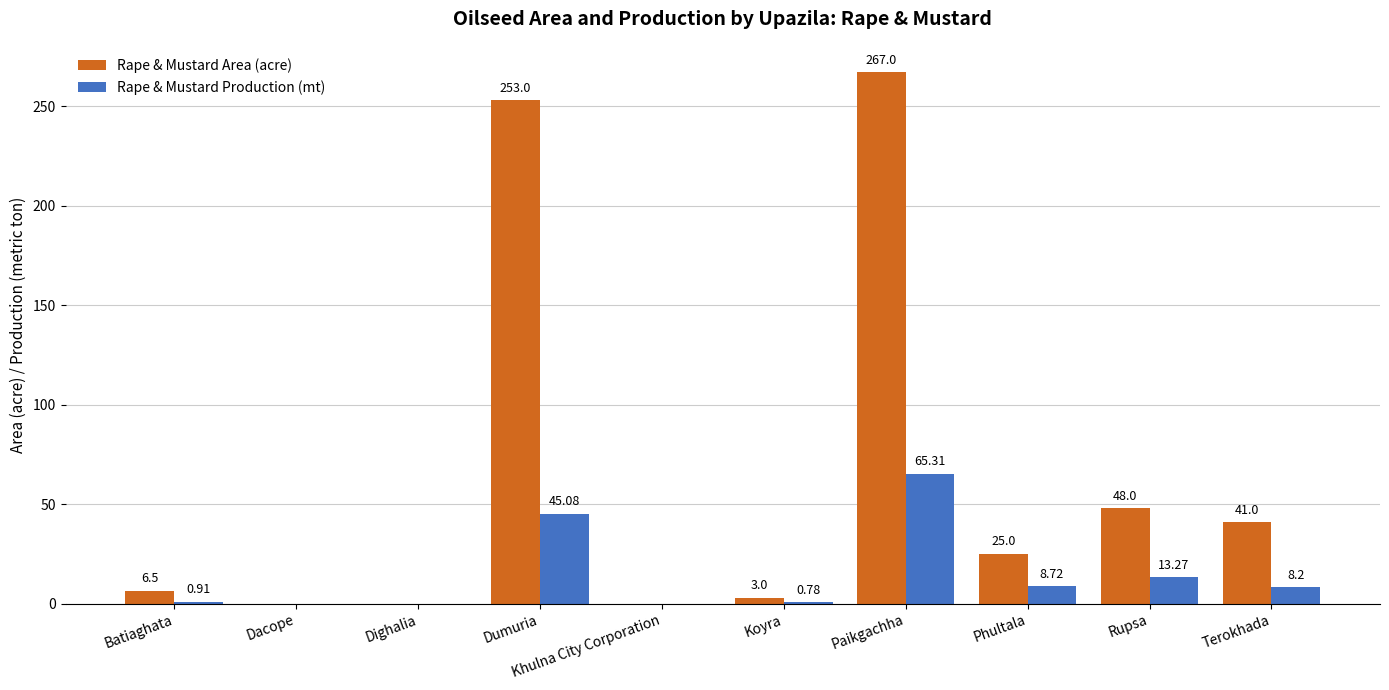

How many groups of bars are there?

10